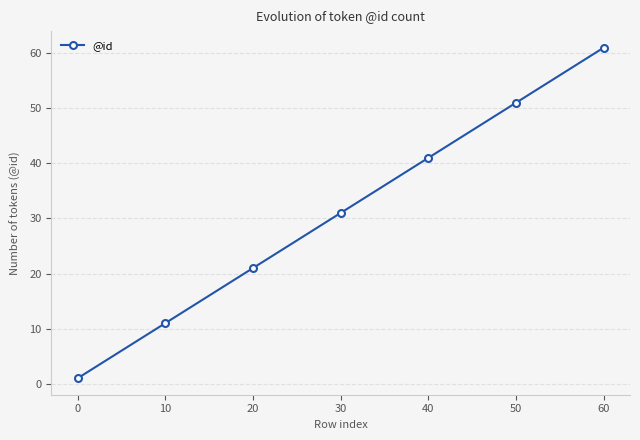

List the labels in order of value, largest first.

60, 50, 40, 30, 20, 10, 0